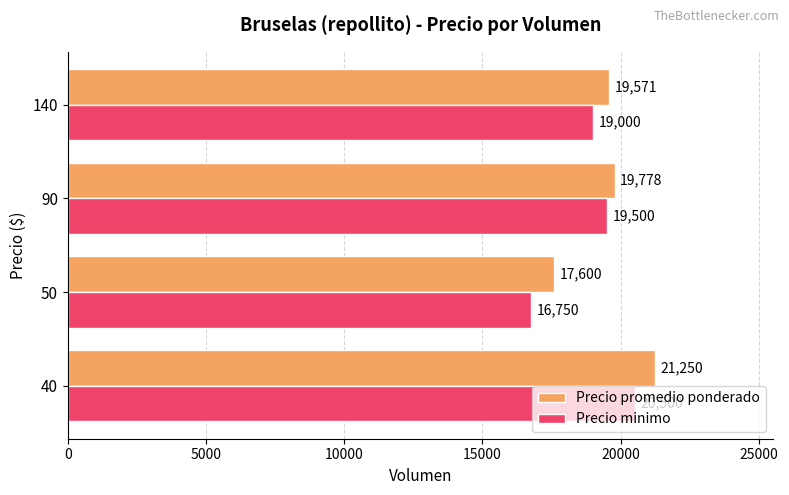

What is the greatest value displayed?

21250